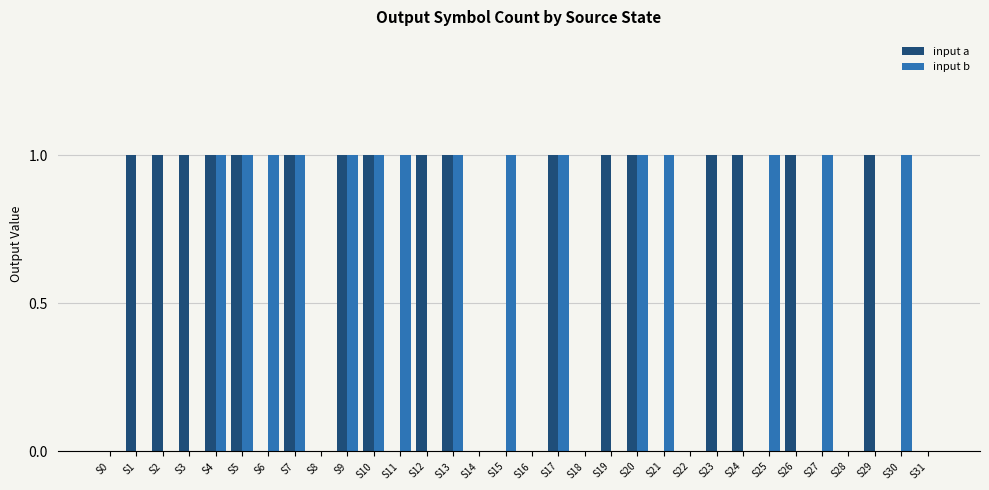

True or false: input b has a value of 1 at S20.

True